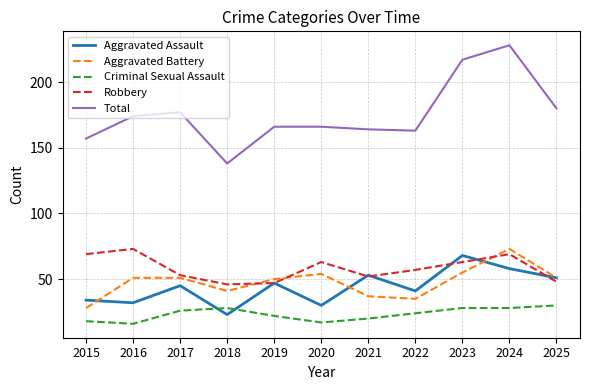

Reading left to right, extract all data points from this chart.

Aggravated Assault: 34	32	45	23	47	30	53	41	68	58	51
Aggravated Battery: 28	51	51	41	50	54	37	35	55	73	51
Criminal Sexual Assault: 18	16	26	28	22	17	20	24	28	28	30
Robbery: 69	73	53	46	47	63	52	57	63	69	48
Total: 157	174	177	138	166	166	164	163	217	228	180